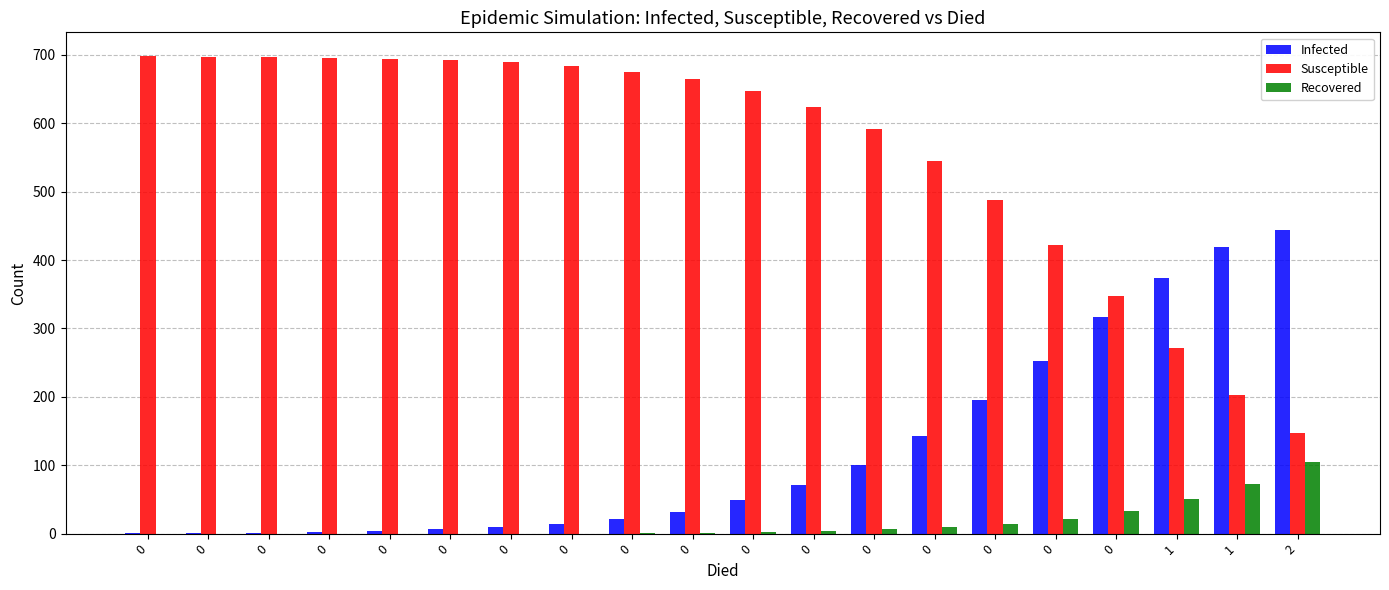

What is the total value across all series at 0?

699